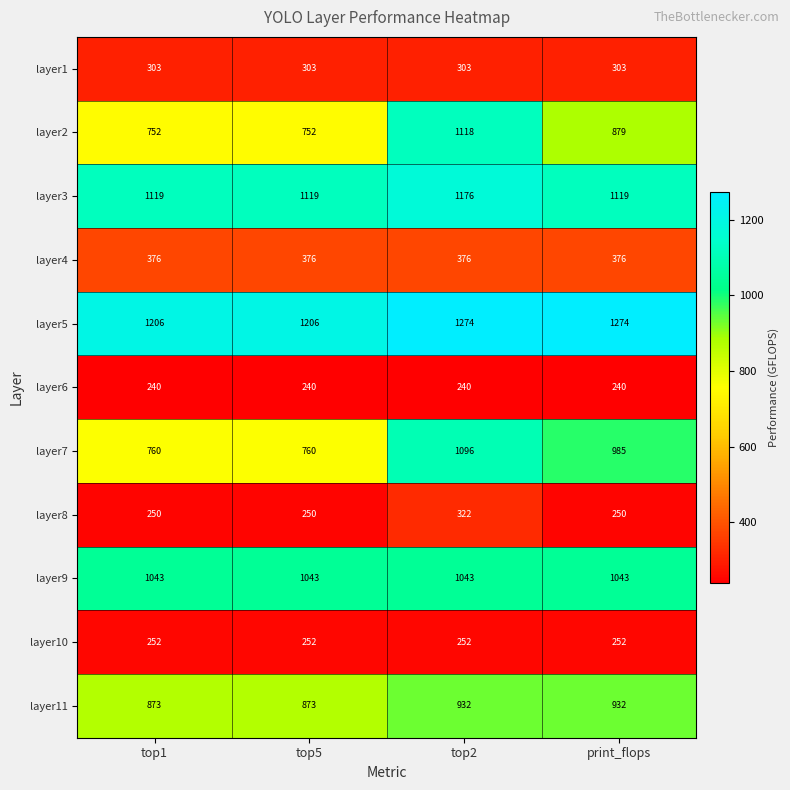

Which series has the largest total across all categories?

layer5